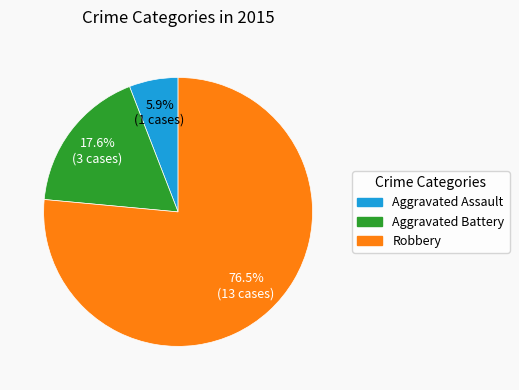

Which category has the smallest portion of the pie?

Aggravated Assault